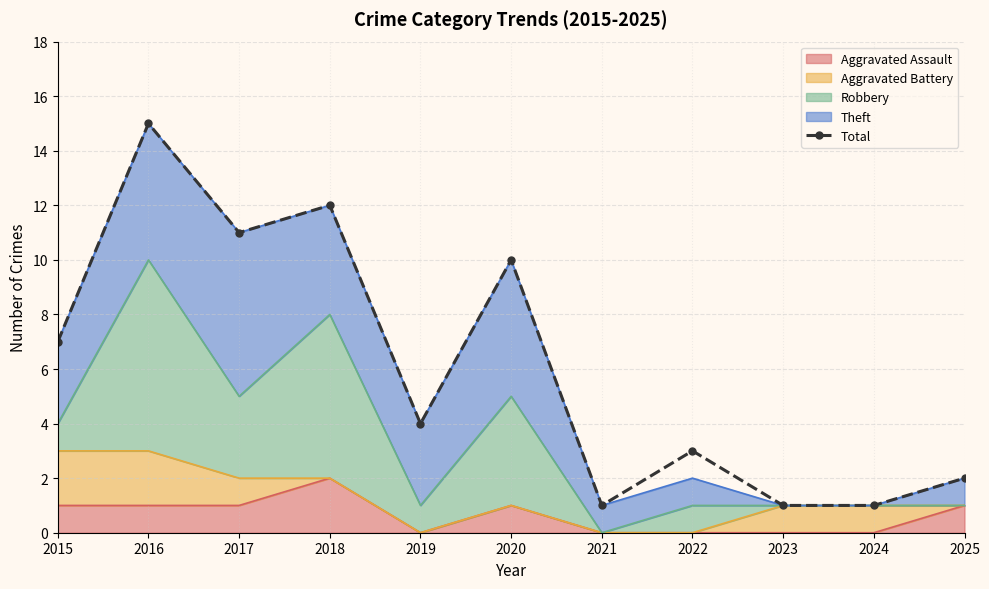

How many values exceed 4?

5